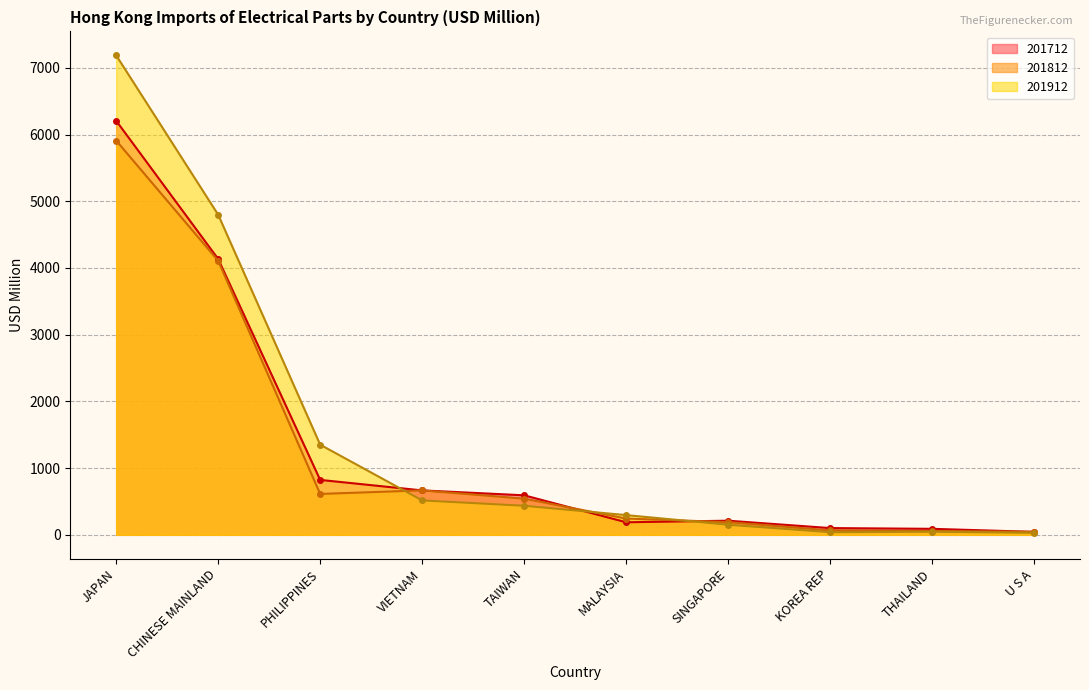

What are all the series names shown in the legend?

201712, 201812, 201912